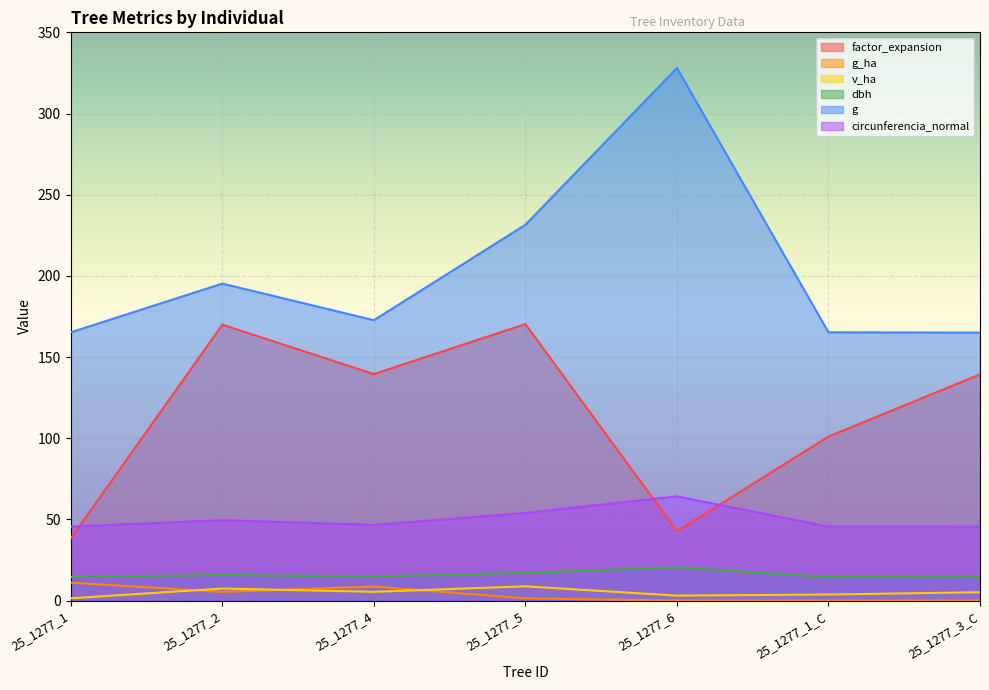

How many lines are shown in the chart?

6